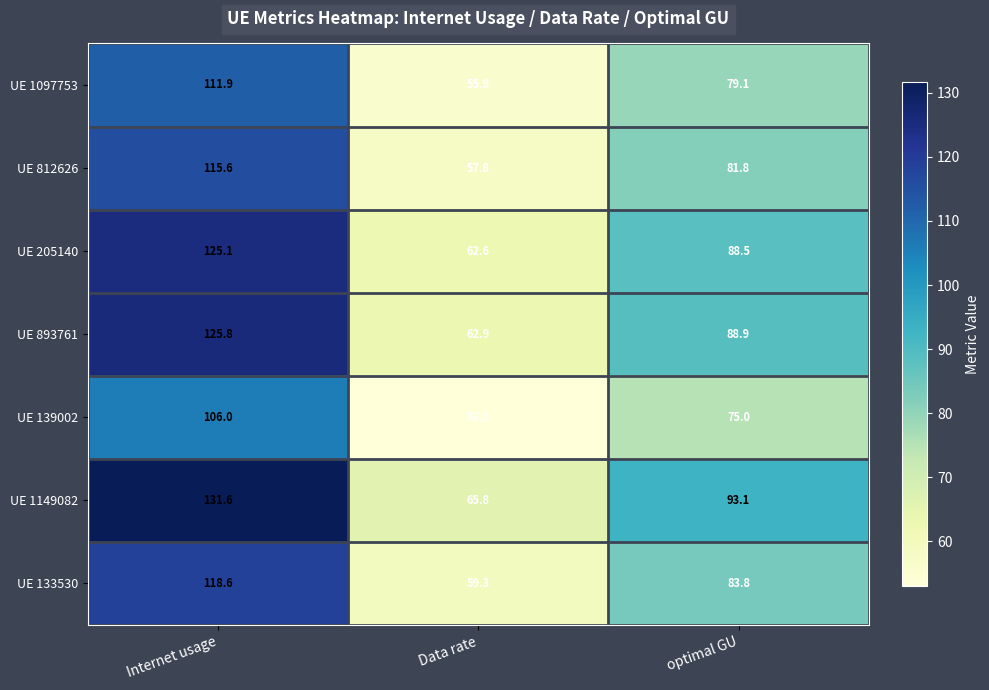

What is the minimum value shown in the chart?

53.0